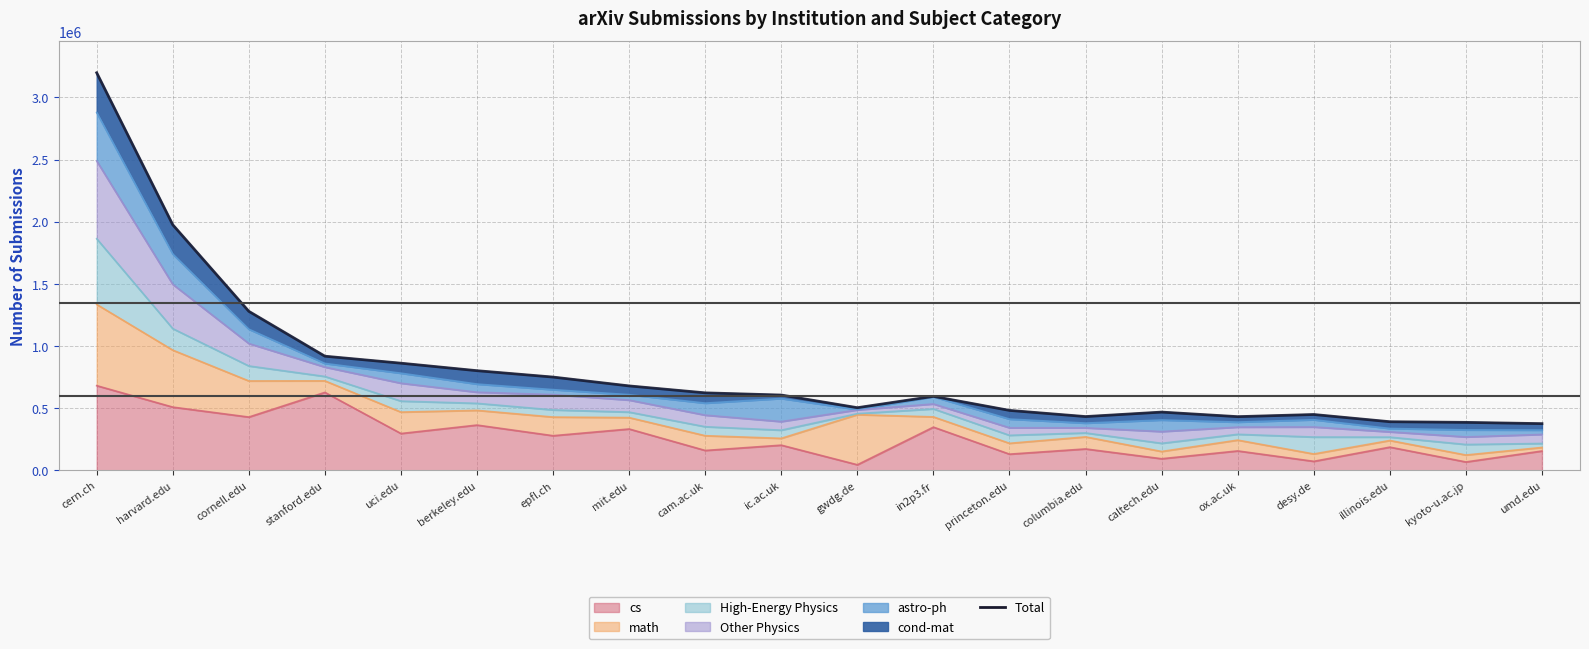

How many lines are shown in the chart?

1